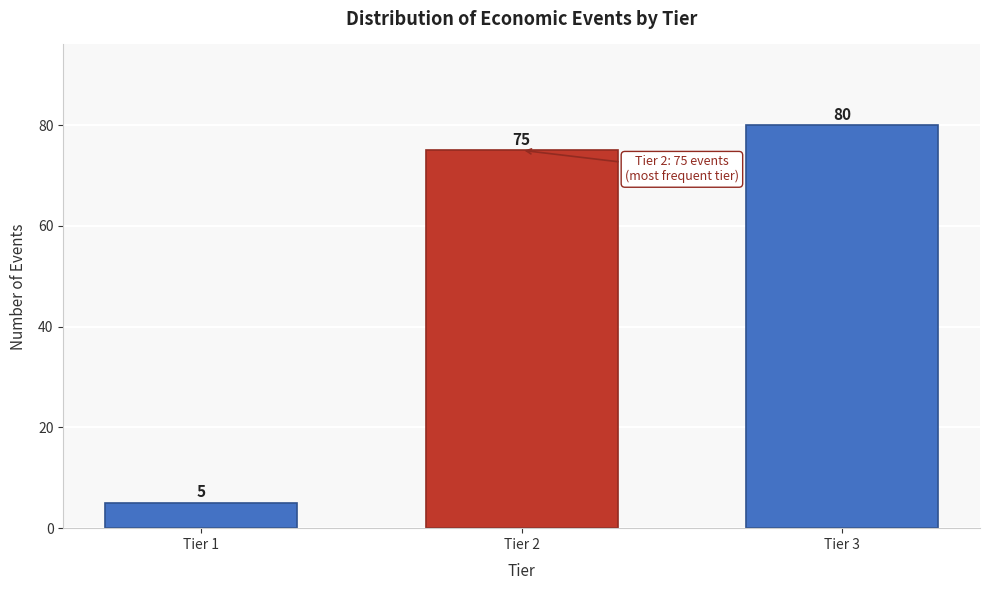

Reading left to right, list all the values displayed in this chart.

5	75	80